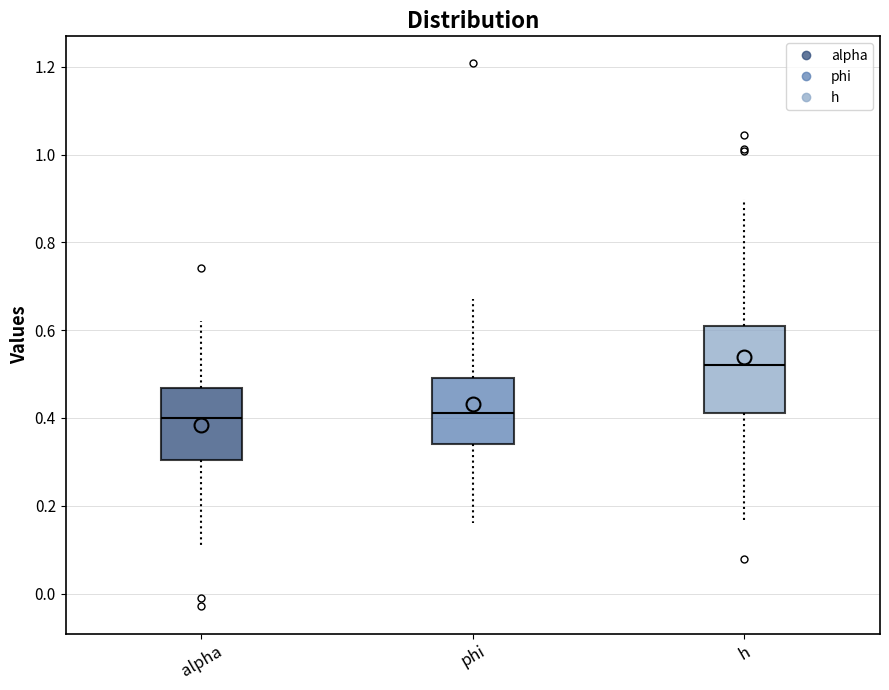

Where is the upper edge of the box for alpha on the y-axis? The values are not printed on the chart, so give them approximately, as read against the axis.

0.46